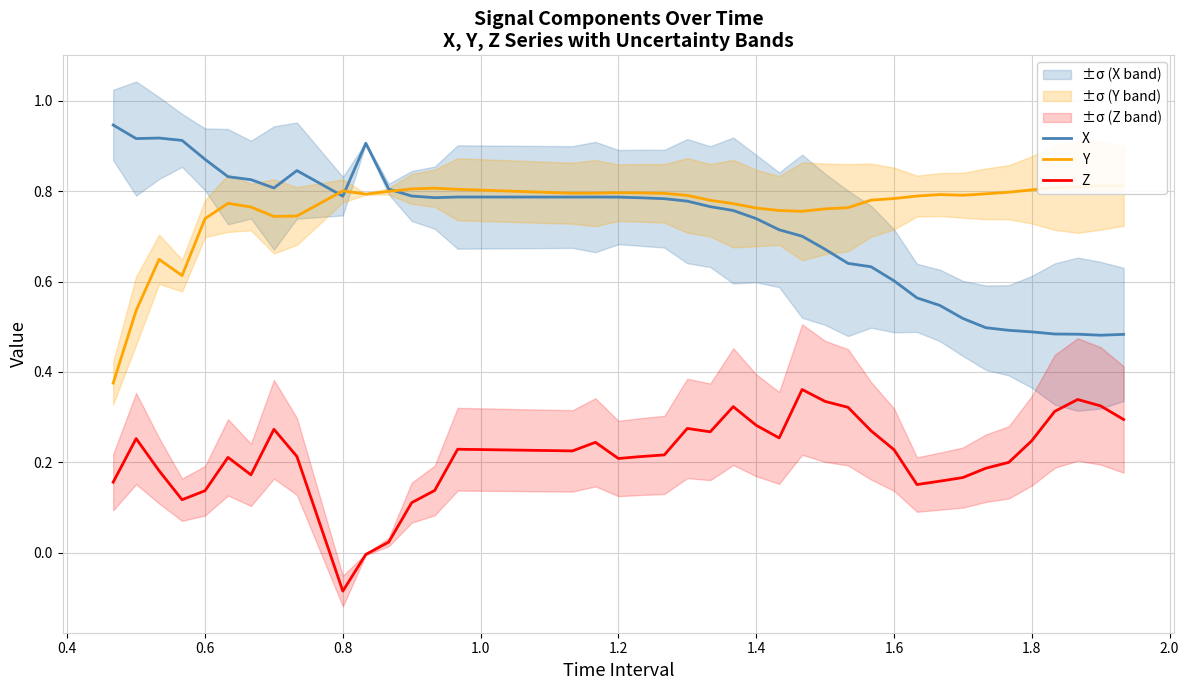

True or false: X and Z intersect in this chart.

False